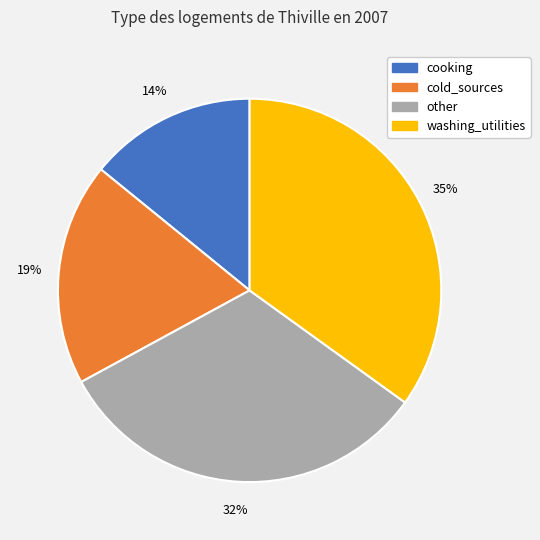

Rank the categories by value from lowest to highest.

cooking, cold_sources, other, washing_utilities